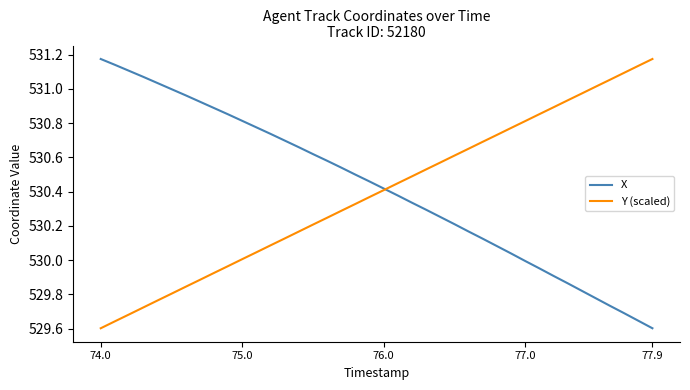

What is the greatest value displayed?

531.2